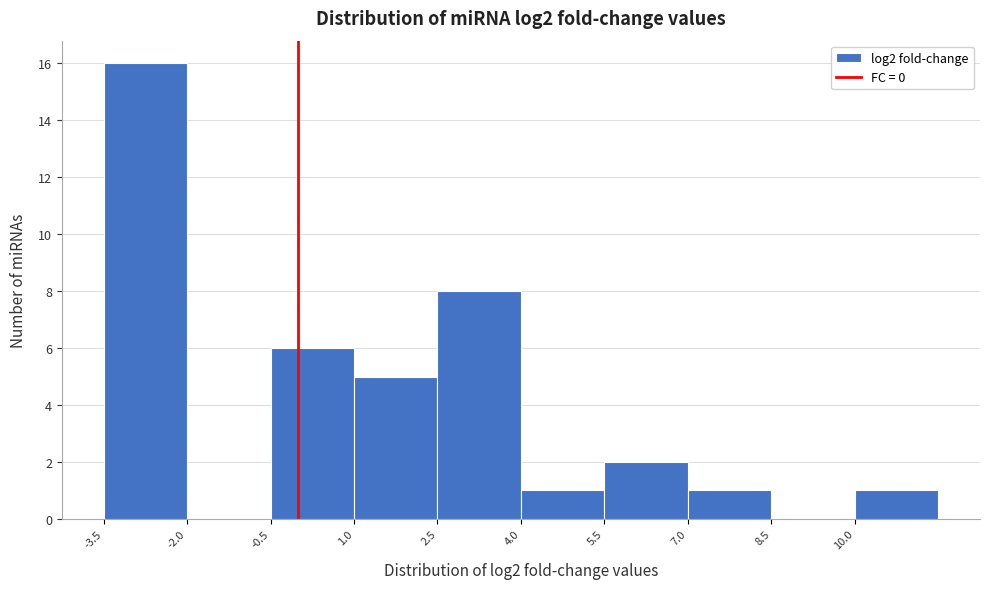

Over which range of the x-axis is the bar tallest?

-3.5 to -2.0